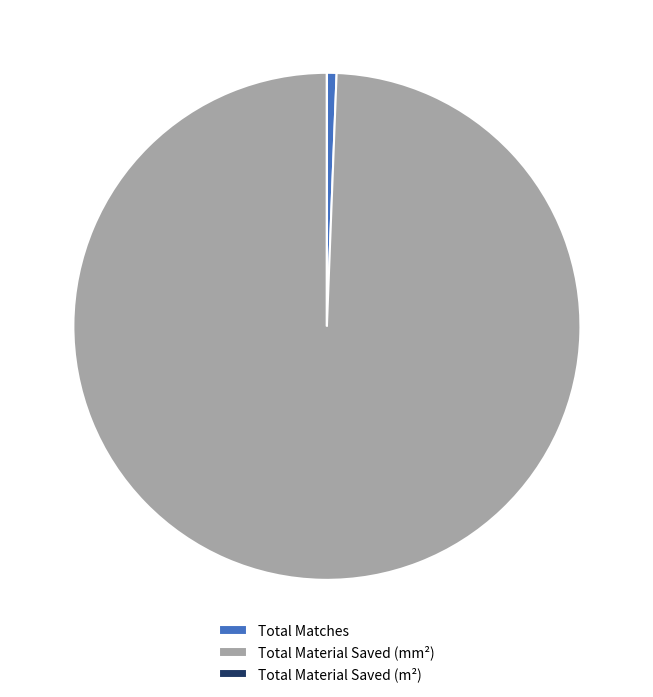

Is it true that Total Material Saved (mm²) is 91% of the pie?

False